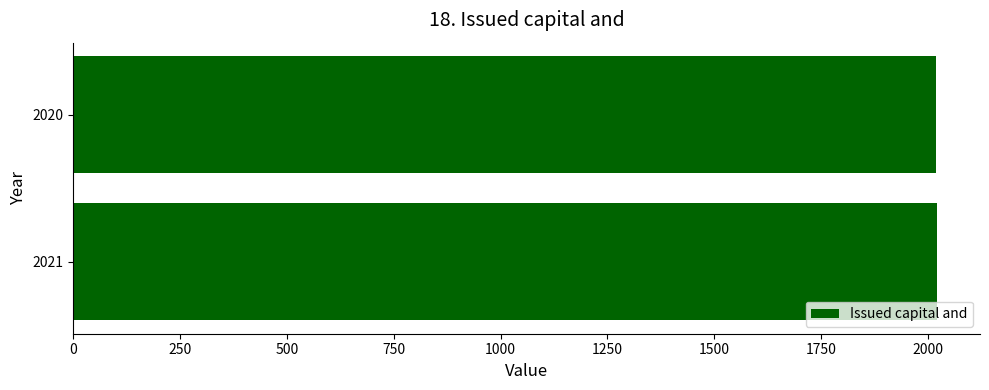

The chart shows a value of 3357 at 2020. True or false?

False